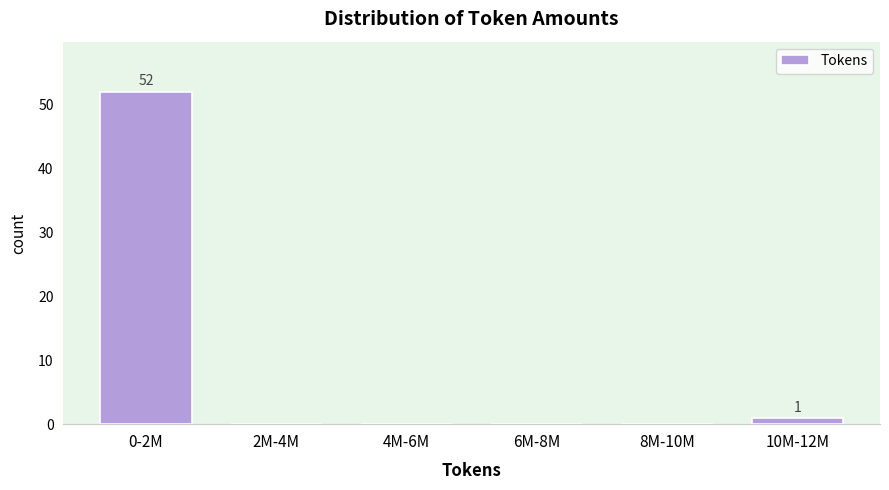

Reading right to left, list all the values displayed in this chart.

10M-12M=1	8M-10M=0	6M-8M=0	4M-6M=0	2M-4M=0	0-2M=52